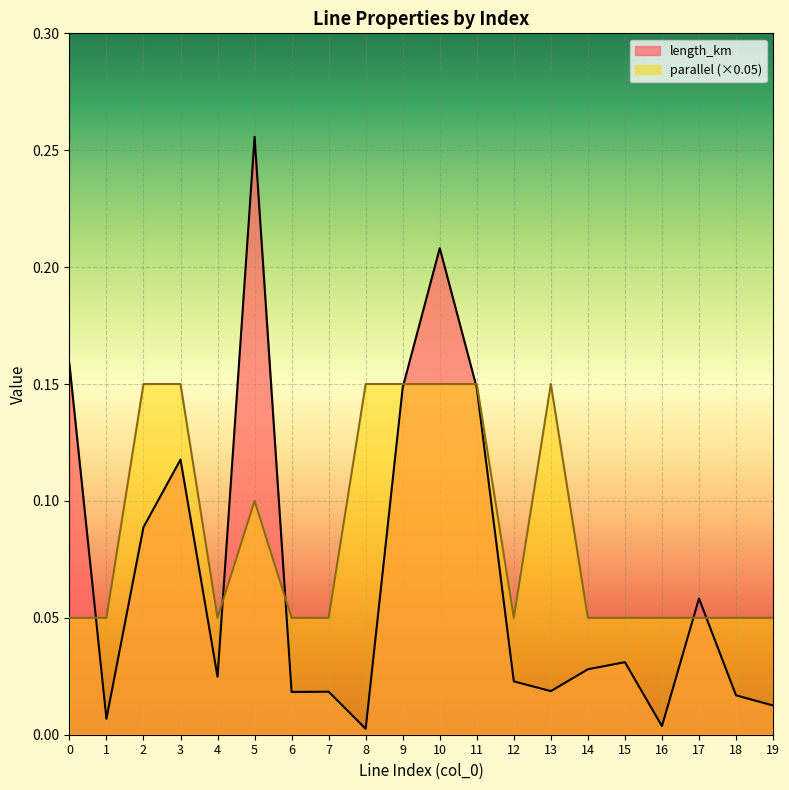

Between 9 and 12, which is larger?

9